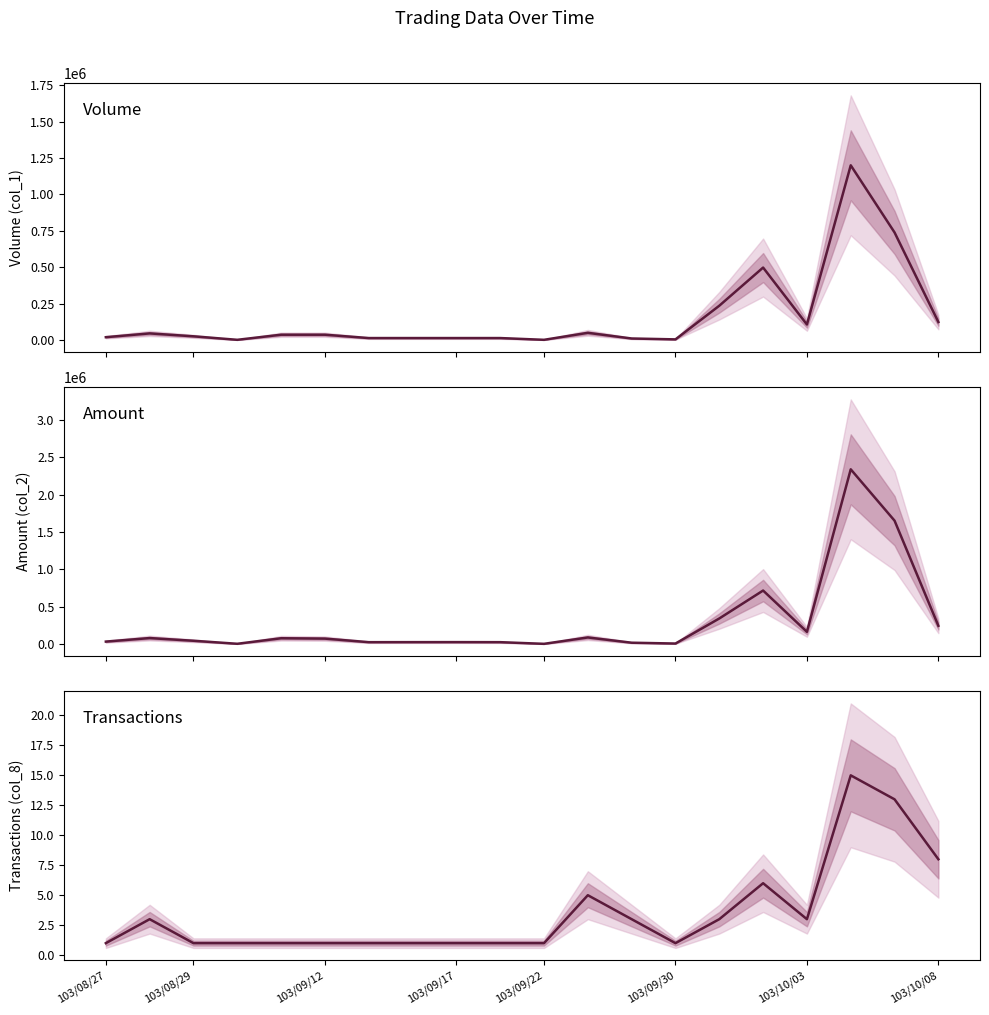

How many interior local valleys does the Transactions (col_8) series have?

2